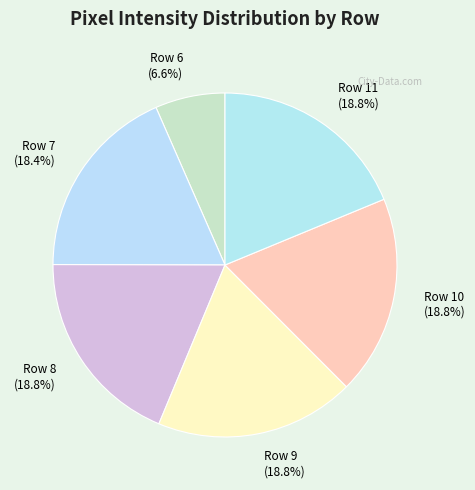

Approximately how many times larger is the value at Row 10 (18.8%) compared to Row 9 (18.8%)?

1.0